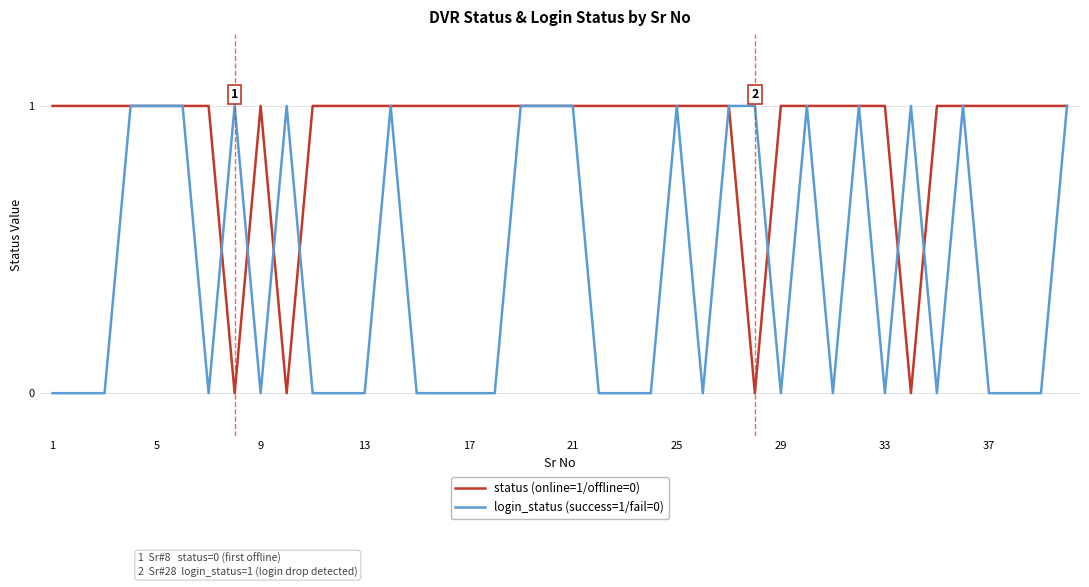

Which series has the largest total across all categories?

status (online=1/offline=0)